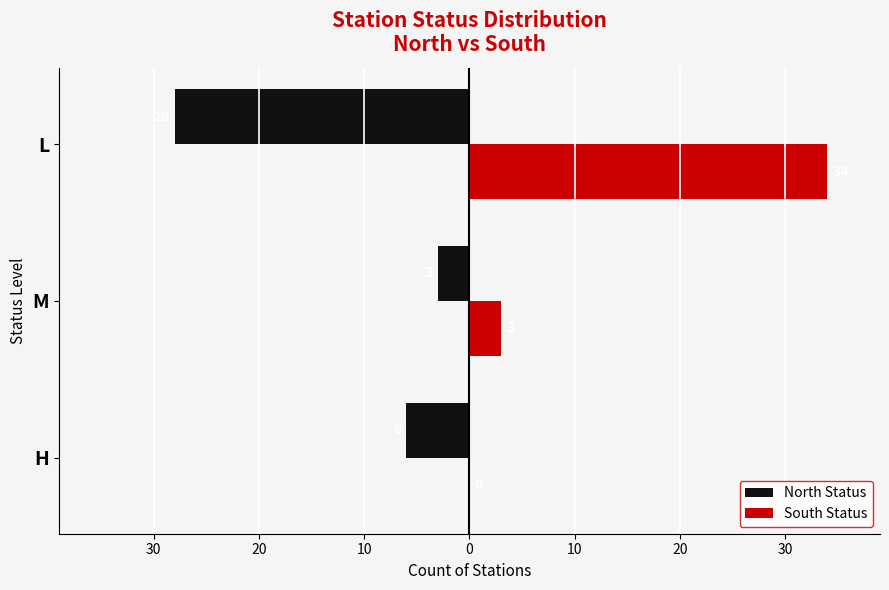

What are all the series names shown in the legend?

North Status, South Status